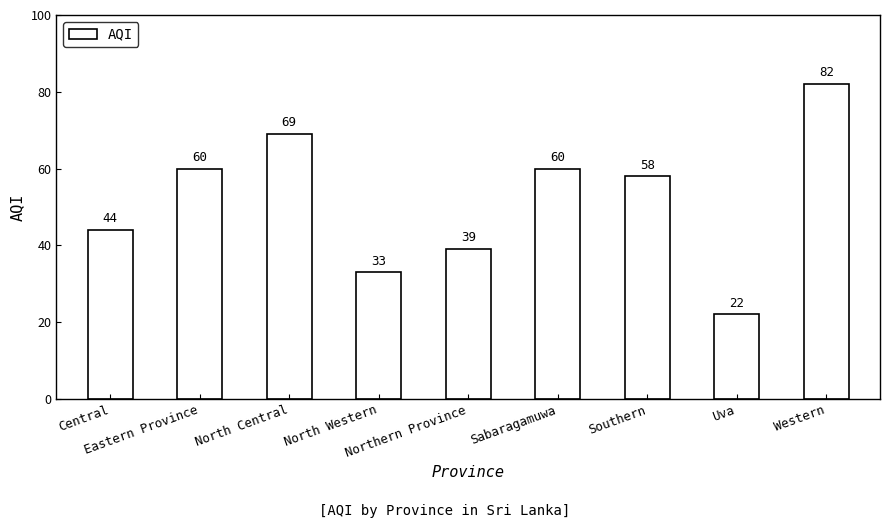

Approximately how many times larger is the value at North Central compared to Southern?

1.2